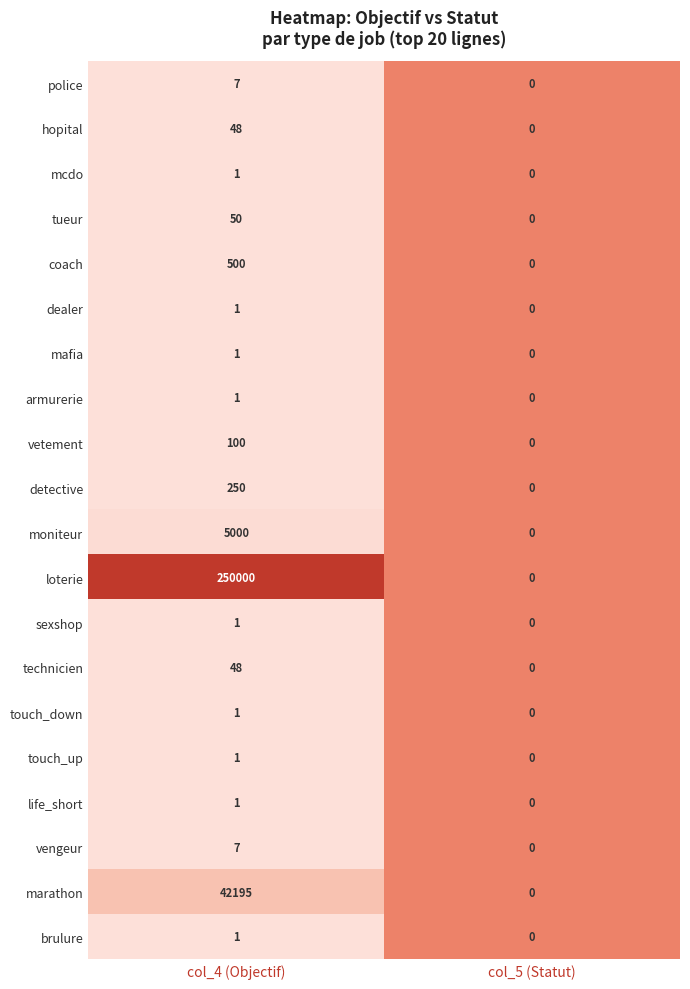

Where is touch_down nearest to the value 0?

col_5 (Statut)